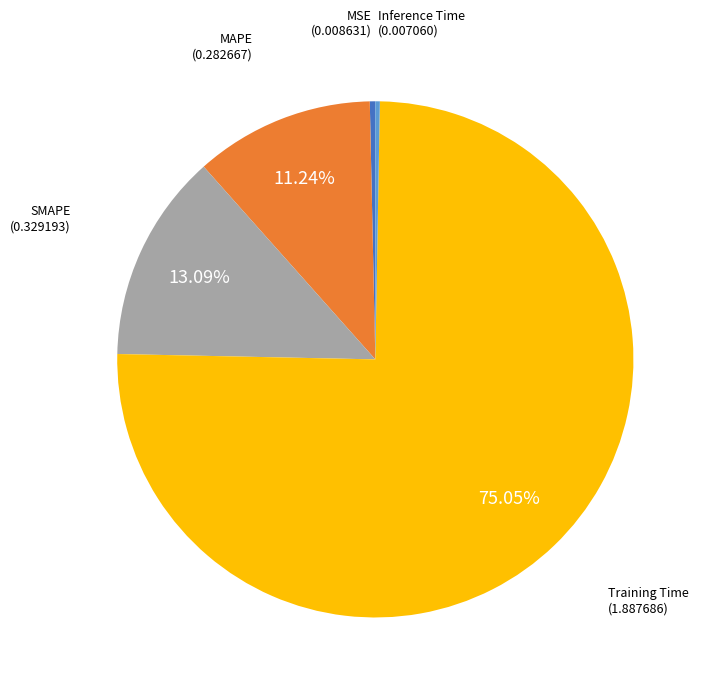

Is there any slice that represents more than half of the pie?

Yes